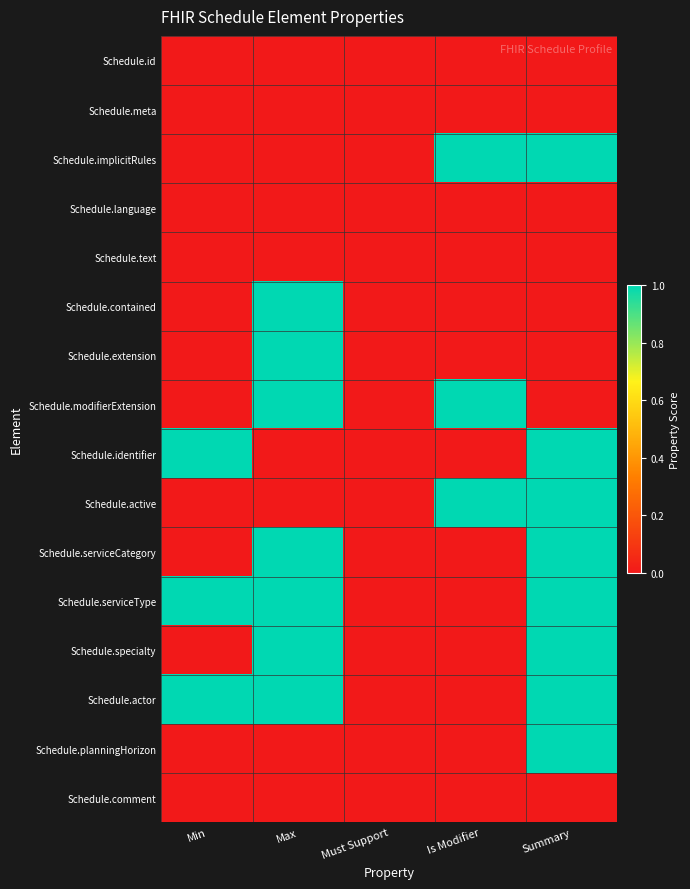

How many series are shown in this chart?

16